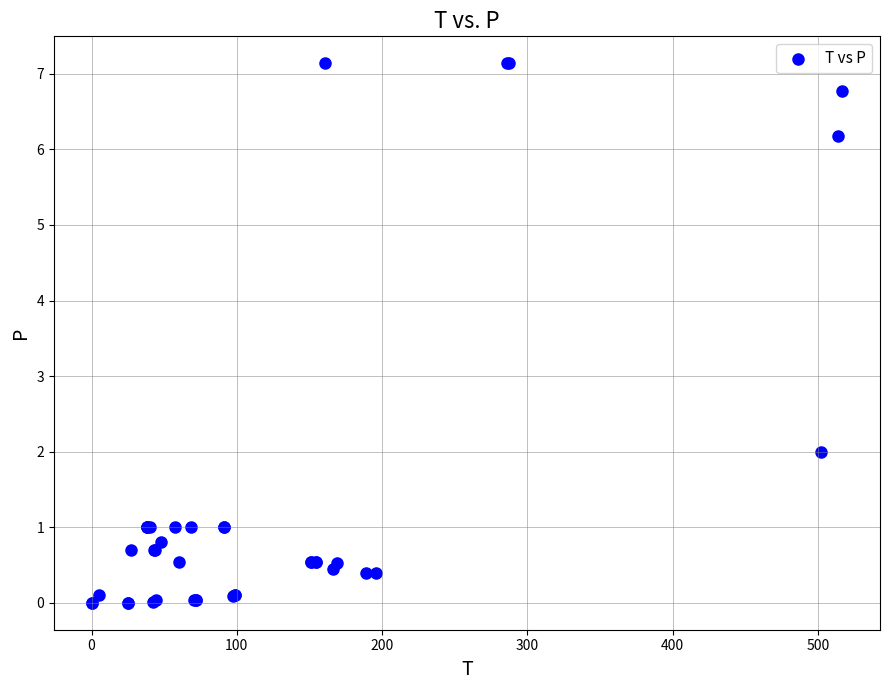

What Y value in the scatter plot is closest to 3?

2.0